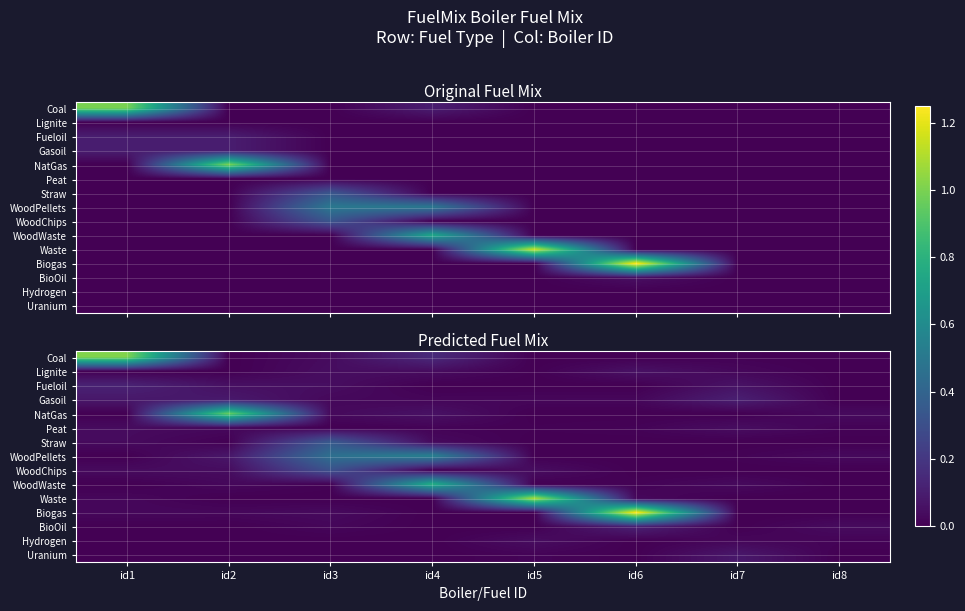

Which has a higher value, id2 or id3?

id3